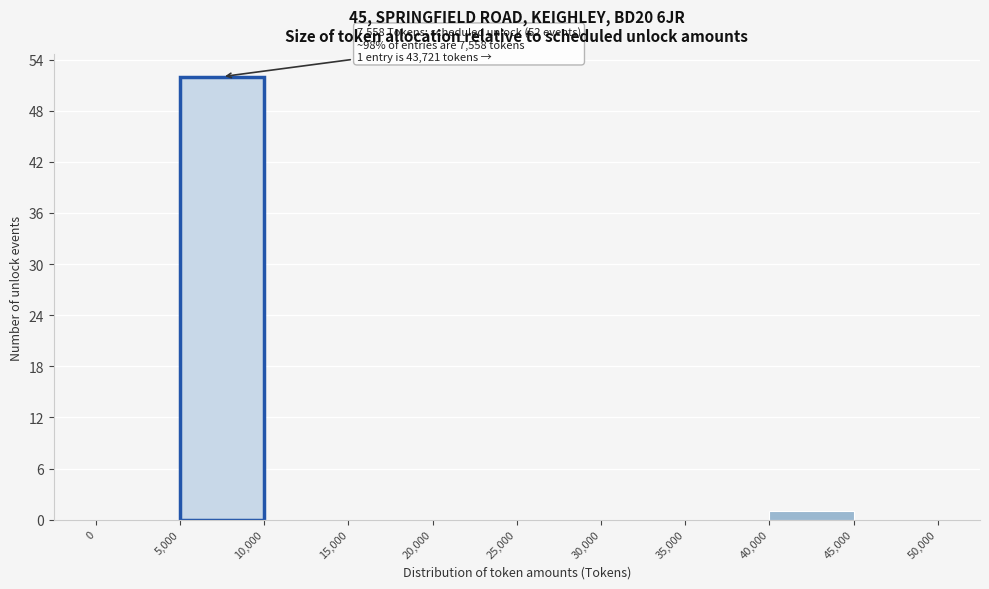

Over which range of the x-axis is the bar tallest?

5,000 to 10,000